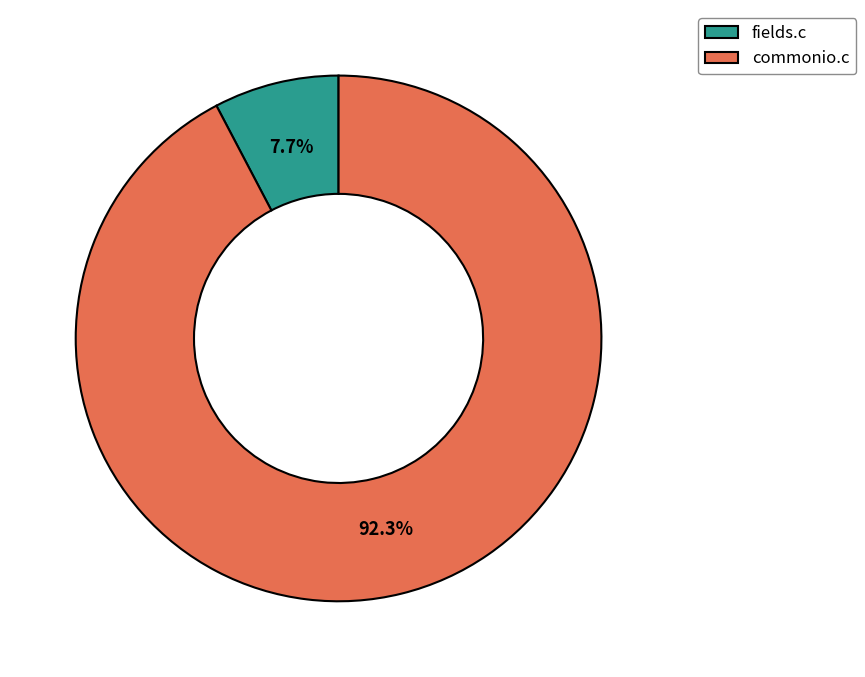

Rank the categories by value from highest to lowest.

commonio.c, fields.c